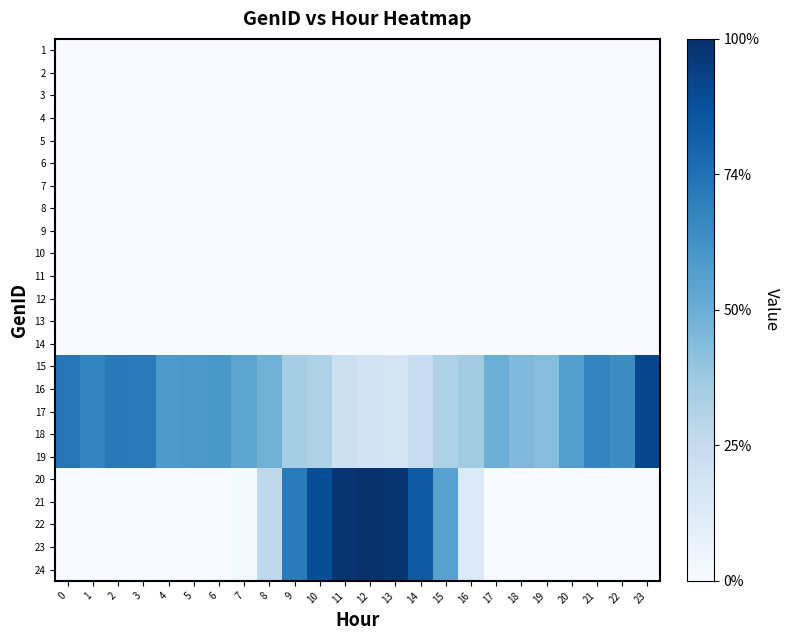

Reading left to right, transcribe all the data shown in this chart.

1: 0=0.0	1=0.0	2=0.0	3=0.0	4=0.0	5=0.0	6=0.0	7=0.0	8=0.0	9=0.0	10=0.0	11=0.0	12=0.0	13=0.0	14=0.0	15=0.0	16=0.0	17=0.0	18=0.0	19=0.0	20=0.0	21=0.0	22=0.0	23=0.0
2: 0=0.0	1=0.0	2=0.0	3=0.0	4=0.0	5=0.0	6=0.0	7=0.0	8=0.0	9=0.0	10=0.0	11=0.0	12=0.0	13=0.0	14=0.0	15=0.0	16=0.0	17=0.0	18=0.0	19=0.0	20=0.0	21=0.0	22=0.0	23=0.0
3: 0=0.0	1=0.0	2=0.0	3=0.0	4=0.0	5=0.0	6=0.0	7=0.0	8=0.0	9=0.0	10=0.0	11=0.0	12=0.0	13=0.0	14=0.0	15=0.0	16=0.0	17=0.0	18=0.0	19=0.0	20=0.0	21=0.0	22=0.0	23=0.0
4: 0=0.0	1=0.0	2=0.0	3=0.0	4=0.0	5=0.0	6=0.0	7=0.0	8=0.0	9=0.0	10=0.0	11=0.0	12=0.0	13=0.0	14=0.0	15=0.0	16=0.0	17=0.0	18=0.0	19=0.0	20=0.0	21=0.0	22=0.0	23=0.0
5: 0=0.0	1=0.0	2=0.0	3=0.0	4=0.0	5=0.0	6=0.0	7=0.0	8=0.0	9=0.0	10=0.0	11=0.0	12=0.0	13=0.0	14=0.0	15=0.0	16=0.0	17=0.0	18=0.0	19=0.0	20=0.0	21=0.0	22=0.0	23=0.0
6: 0=0.0	1=0.0	2=0.0	3=0.0	4=0.0	5=0.0	6=0.0	7=0.0	8=0.0	9=0.0	10=0.0	11=0.0	12=0.0	13=0.0	14=0.0	15=0.0	16=0.0	17=0.0	18=0.0	19=0.0	20=0.0	21=0.0	22=0.0	23=0.0
7: 0=0.0	1=0.0	2=0.0	3=0.0	4=0.0	5=0.0	6=0.0	7=0.0	8=0.0	9=0.0	10=0.0	11=0.0	12=0.0	13=0.0	14=0.0	15=0.0	16=0.0	17=0.0	18=0.0	19=0.0	20=0.0	21=0.0	22=0.0	23=0.0
8: 0=0.0	1=0.0	2=0.0	3=0.0	4=0.0	5=0.0	6=0.0	7=0.0	8=0.0	9=0.0	10=0.0	11=0.0	12=0.0	13=0.0	14=0.0	15=0.0	16=0.0	17=0.0	18=0.0	19=0.0	20=0.0	21=0.0	22=0.0	23=0.0
9: 0=0.0	1=0.0	2=0.0	3=0.0	4=0.0	5=0.0	6=0.0	7=0.0	8=0.0	9=0.0	10=0.0	11=0.0	12=0.0	13=0.0	14=0.0	15=0.0	16=0.0	17=0.0	18=0.0	19=0.0	20=0.0	21=0.0	22=0.0	23=0.0
10: 0=0.0	1=0.0	2=0.0	3=0.0	4=0.0	5=0.0	6=0.0	7=0.0	8=0.0	9=0.0	10=0.0	11=0.0	12=0.0	13=0.0	14=0.0	15=0.0	16=0.0	17=0.0	18=0.0	19=0.0	20=0.0	21=0.0	22=0.0	23=0.0
11: 0=0.0	1=0.0	2=0.0	3=0.0	4=0.0	5=0.0	6=0.0	7=0.0	8=0.0	9=0.0	10=0.0	11=0.0	12=0.0	13=0.0	14=0.0	15=0.0	16=0.0	17=0.0	18=0.0	19=0.0	20=0.0	21=0.0	22=0.0	23=0.0
12: 0=0.0	1=0.0	2=0.0	3=0.0	4=0.0	5=0.0	6=0.0	7=0.0	8=0.0	9=0.0	10=0.0	11=0.0	12=0.0	13=0.0	14=0.0	15=0.0	16=0.0	17=0.0	18=0.0	19=0.0	20=0.0	21=0.0	22=0.0	23=0.0
13: 0=0.0	1=0.0	2=0.0	3=0.0	4=0.0	5=0.0	6=0.0	7=0.0	8=0.0	9=0.0	10=0.0	11=0.0	12=0.0	13=0.0	14=0.0	15=0.0	16=0.0	17=0.0	18=0.0	19=0.0	20=0.0	21=0.0	22=0.0	23=0.0
14: 0=0.0	1=0.0	2=0.0	3=0.0	4=0.0	5=0.0	6=0.0	7=0.0	8=0.0	9=0.0	10=0.0	11=0.0	12=0.0	13=0.0	14=0.0	15=0.0	16=0.0	17=0.0	18=0.0	19=0.0	20=0.0	21=0.0	22=0.0	23=0.0
15: 0=10.2	1=9.4	2=10.0	3=9.9	4=8.2	5=8.3	6=8.3	7=7.5	8=6.7	9=4.9	10=4.5	11=3.0	12=2.5	13=2.4	14=3.3	15=4.5	16=5.0	17=6.9	18=6.3	19=6.0	20=7.9	21=9.4	22=8.9	23=12.7
16: 0=10.2	1=9.4	2=10.0	3=9.9	4=8.2	5=8.3	6=8.3	7=7.5	8=6.7	9=4.9	10=4.5	11=3.0	12=2.5	13=2.4	14=3.3	15=4.5	16=5.0	17=6.9	18=6.3	19=6.0	20=7.9	21=9.4	22=8.9	23=12.7
17: 0=10.2	1=9.4	2=10.0	3=9.9	4=8.2	5=8.3	6=8.3	7=7.5	8=6.7	9=4.9	10=4.5	11=3.0	12=2.5	13=2.4	14=3.3	15=4.5	16=5.0	17=6.9	18=6.3	19=6.0	20=7.9	21=9.4	22=8.9	23=12.7
18: 0=10.2	1=9.4	2=10.0	3=9.9	4=8.2	5=8.3	6=8.3	7=7.5	8=6.7	9=4.9	10=4.5	11=3.0	12=2.5	13=2.4	14=3.3	15=4.5	16=5.0	17=6.9	18=6.3	19=6.0	20=7.9	21=9.4	22=8.9	23=12.7
19: 0=10.2	1=9.4	2=10.0	3=9.9	4=8.2	5=8.3	6=8.3	7=7.5	8=6.7	9=4.9	10=4.5	11=3.0	12=2.5	13=2.4	14=3.3	15=4.5	16=5.0	17=6.9	18=6.3	19=6.0	20=7.9	21=9.4	22=8.9	23=12.7
20: 0=0.0	1=0.0	2=0.0	3=0.0	4=0.0	5=0.0	6=0.0	7=0.2	8=3.8	9=9.9	10=12.3	11=13.7	12=13.9	13=13.7	14=11.7	15=7.7	16=1.9	17=0.0	18=0.0	19=0.0	20=0.0	21=0.0	22=0.0	23=0.0
21: 0=0.0	1=0.0	2=0.0	3=0.0	4=0.0	5=0.0	6=0.0	7=0.2	8=3.8	9=9.9	10=12.3	11=13.7	12=13.9	13=13.7	14=11.7	15=7.7	16=1.9	17=0.0	18=0.0	19=0.0	20=0.0	21=0.0	22=0.0	23=0.0
22: 0=0.0	1=0.0	2=0.0	3=0.0	4=0.0	5=0.0	6=0.0	7=0.2	8=3.8	9=9.9	10=12.3	11=13.7	12=13.9	13=13.7	14=11.7	15=7.7	16=1.9	17=0.0	18=0.0	19=0.0	20=0.0	21=0.0	22=0.0	23=0.0
23: 0=0.0	1=0.0	2=0.0	3=0.0	4=0.0	5=0.0	6=0.0	7=0.2	8=3.8	9=9.9	10=12.3	11=13.7	12=13.9	13=13.7	14=11.7	15=7.7	16=1.9	17=0.0	18=0.0	19=0.0	20=0.0	21=0.0	22=0.0	23=0.0
24: 0=0.0	1=0.0	2=0.0	3=0.0	4=0.0	5=0.0	6=0.0	7=0.2	8=3.8	9=9.9	10=12.3	11=13.7	12=13.9	13=13.7	14=11.7	15=7.7	16=1.9	17=0.0	18=0.0	19=0.0	20=0.0	21=0.0	22=0.0	23=0.0